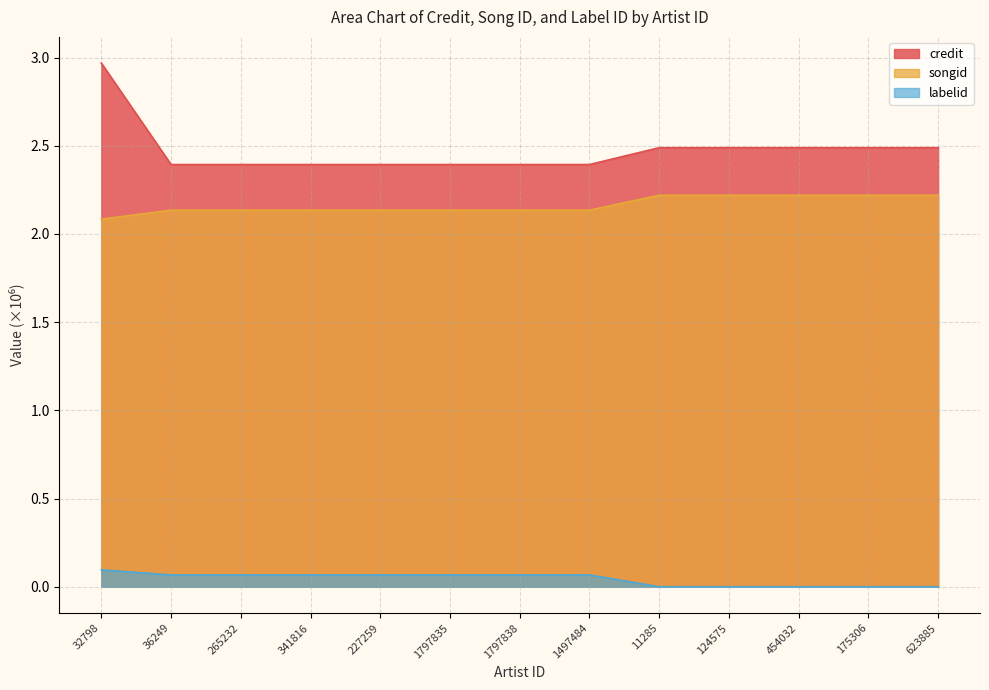

What is the label of the 10th point from the right?

341816